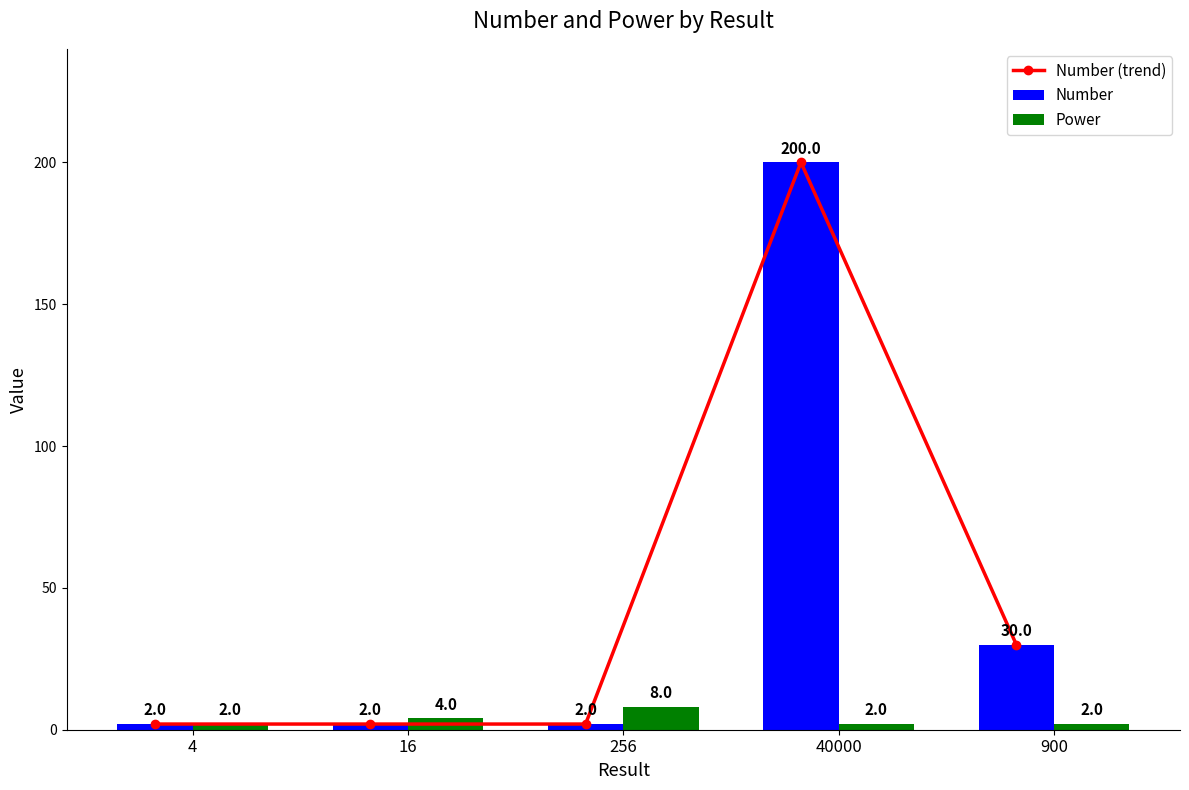

What is the value of the Number bar at the 2nd from the left?

2